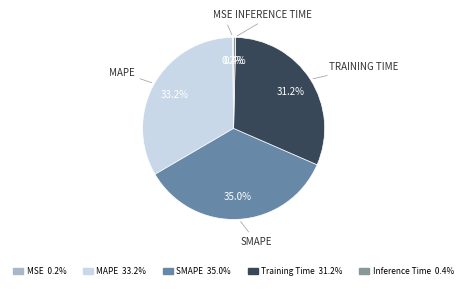

Does any single category account for the majority?

No